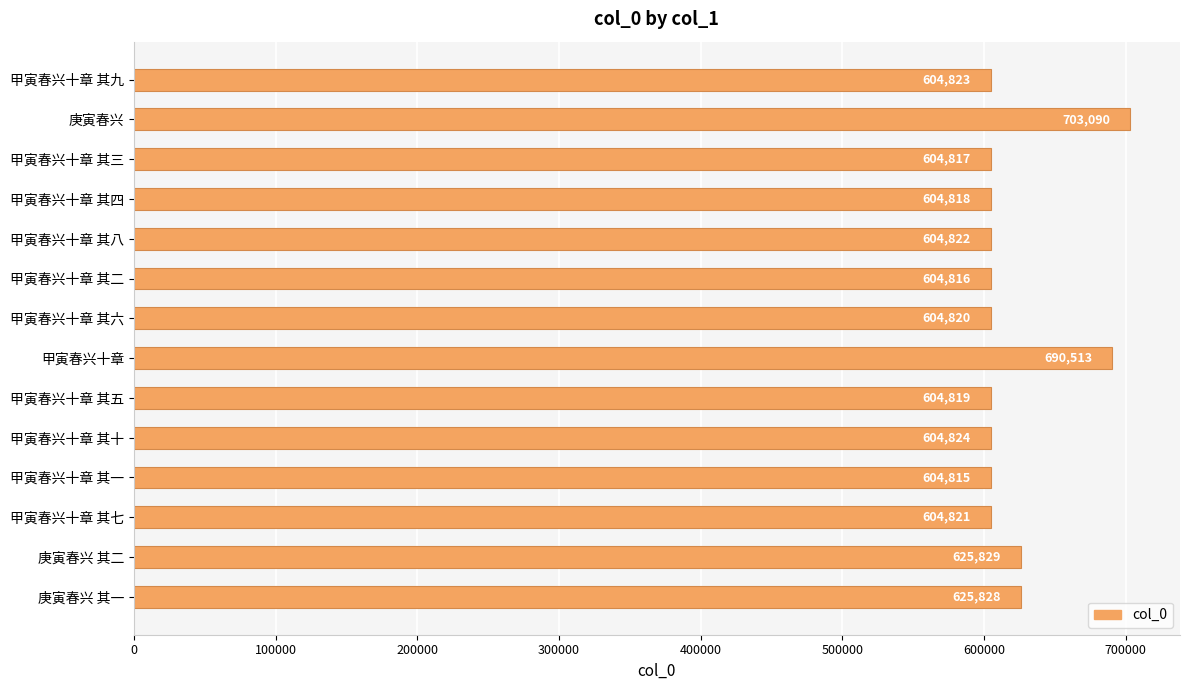

Reading top to bottom, what are all the values shown in this chart?

604823	703090	604817	604818	604822	604816	604820	690513	604819	604824	604815	604821	625829	625828